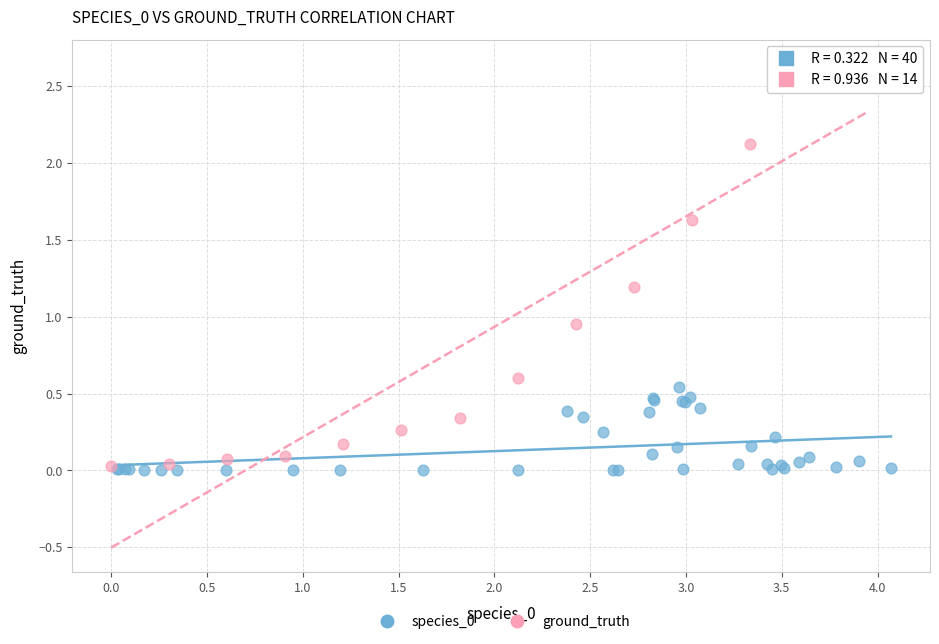

Which series contains the highest Y value?

ground_truth